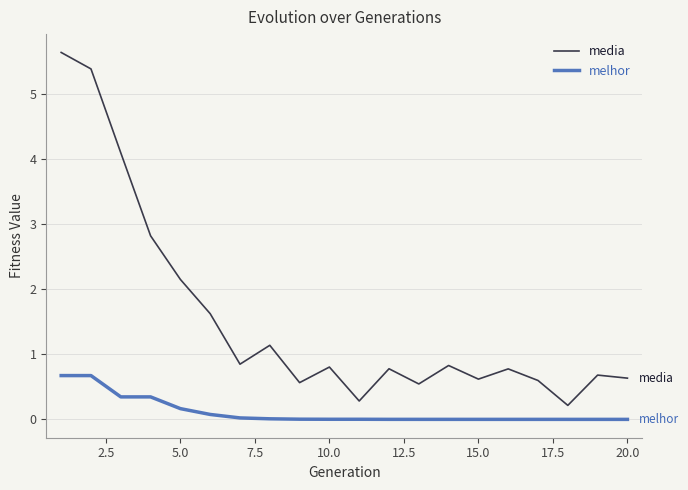

Which series has the largest range (max minus min)?

media